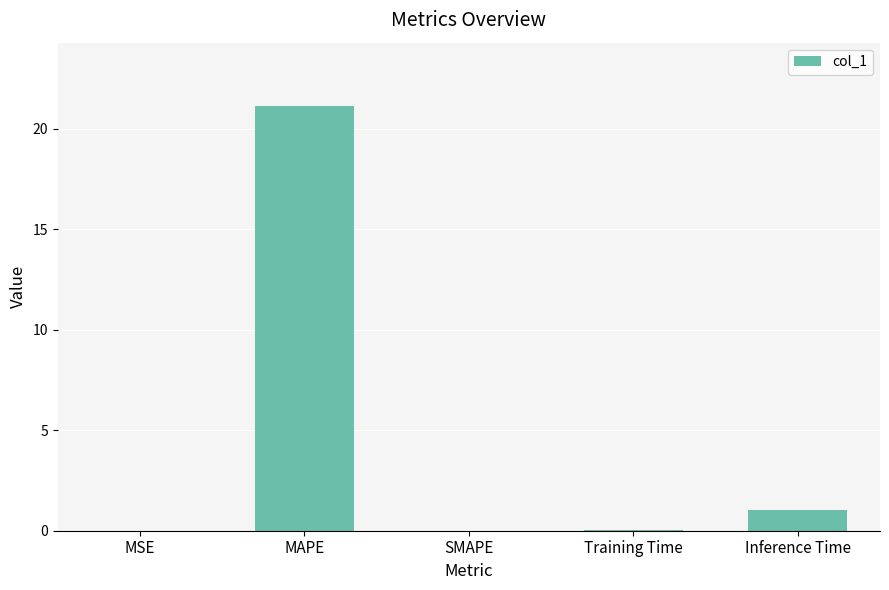

The chart shows a value of 21.1 at MAPE. True or false?

True